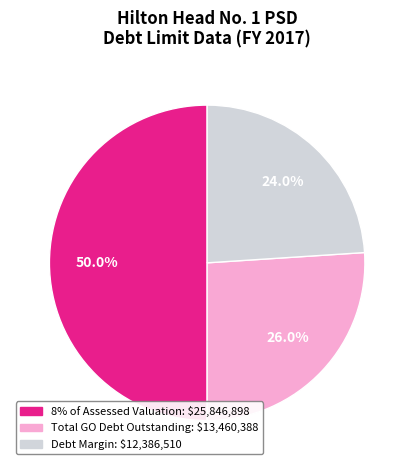

Count the number of slices in the pie.

3